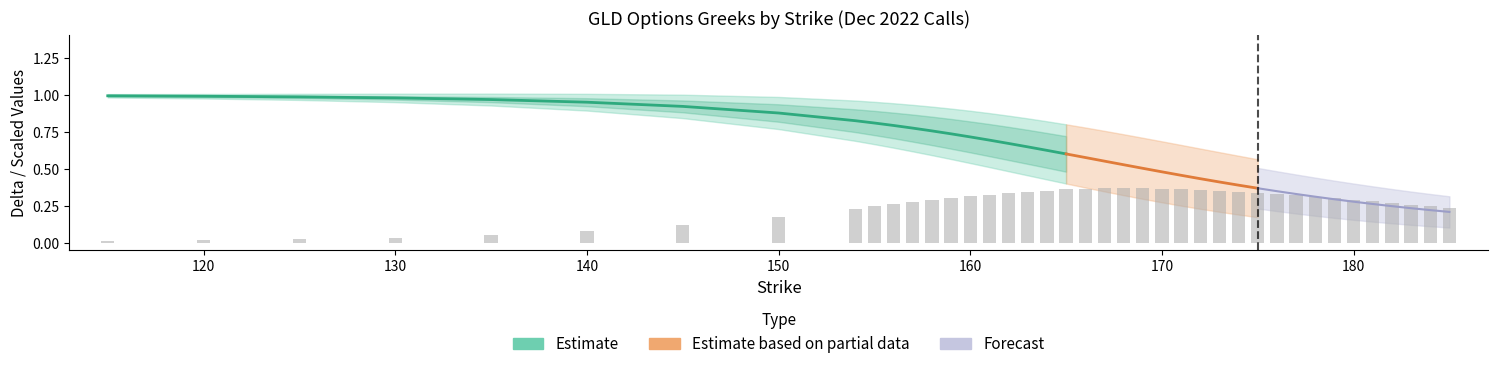

True or false: vega has a value of 0.2 at 182.

False